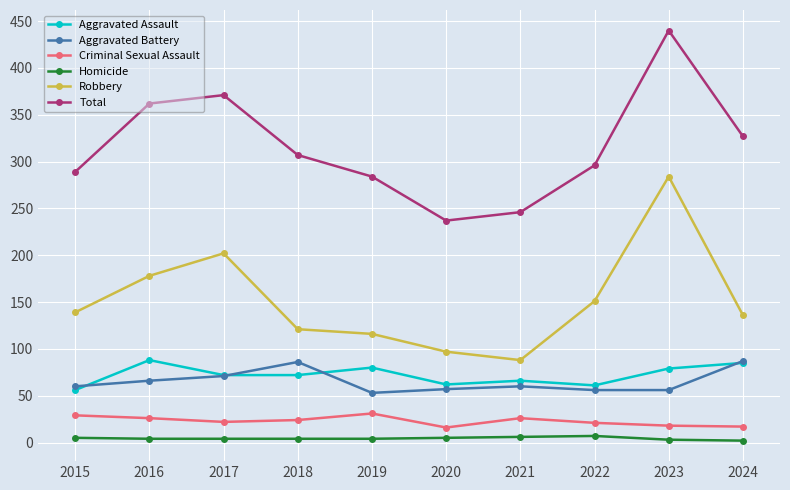

At how many categories does at least one series exceed 399?

1